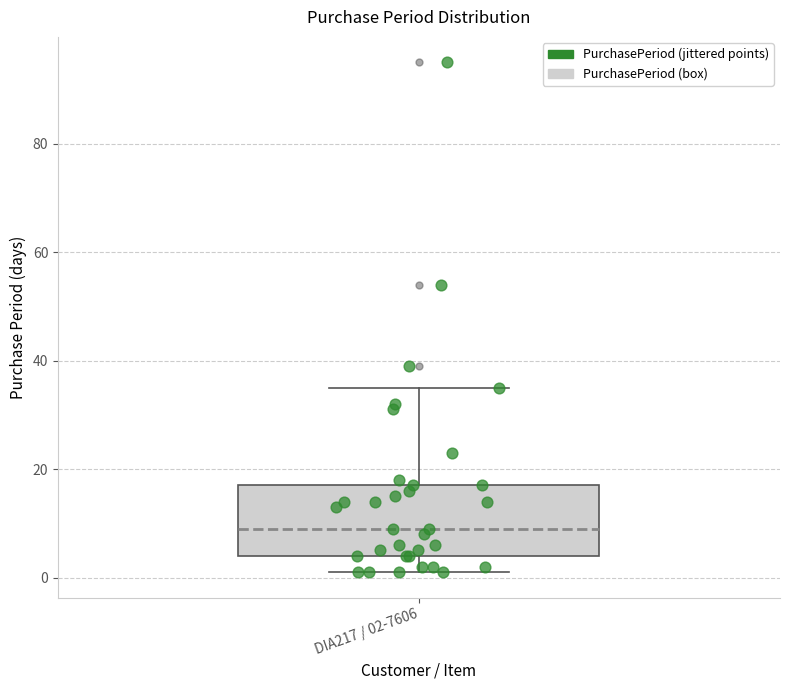

Transcribe this box plot: give where the median line is, the range the box spans, and where the two whiskers end, as read against the y-axis. The values are not printed on the chart, so give them approximately, as read against the axis.

median 10, box 4 to 18, whiskers 2 to 36